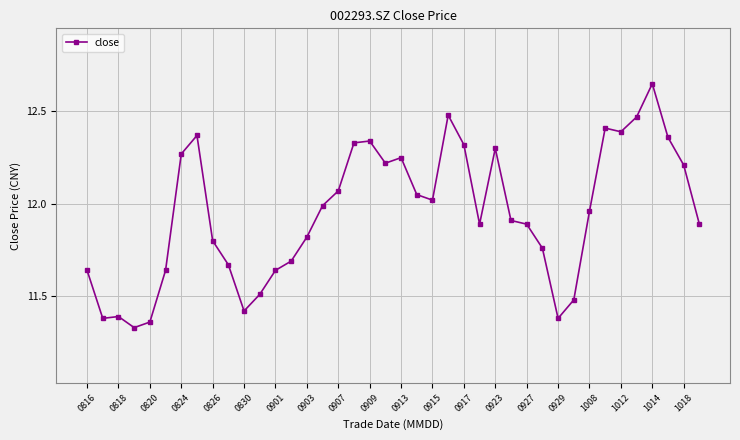

True or false: there are more than 0 points higher than both neighbors.

True